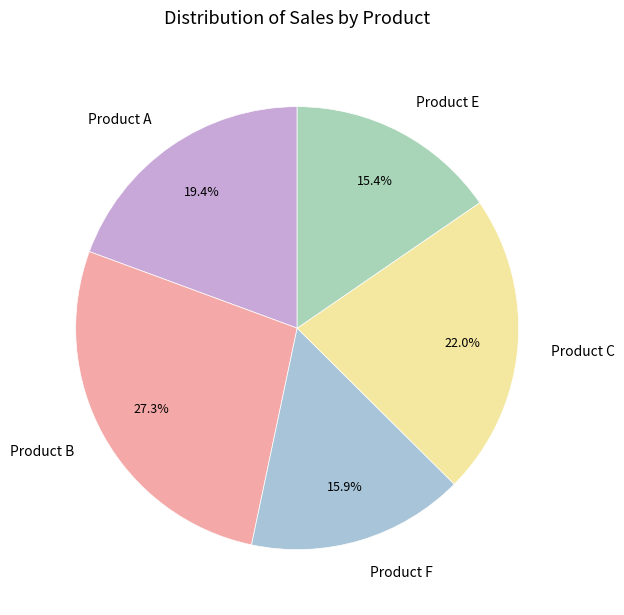

The Product B slice represents 35% of the pie. True or false?

False